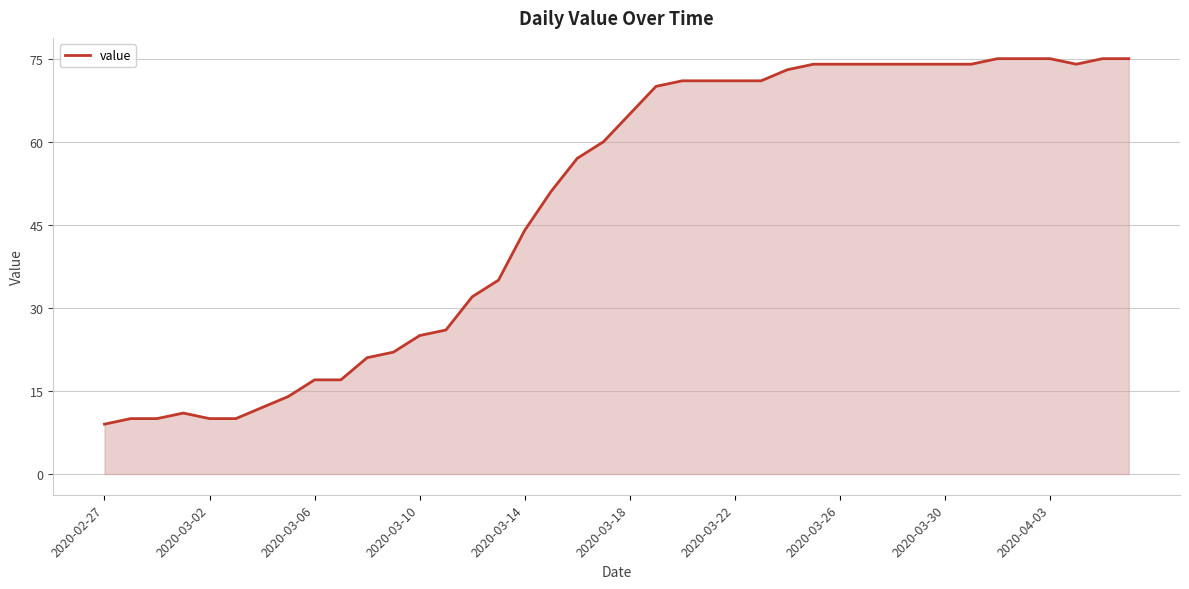

What is the average value?

49